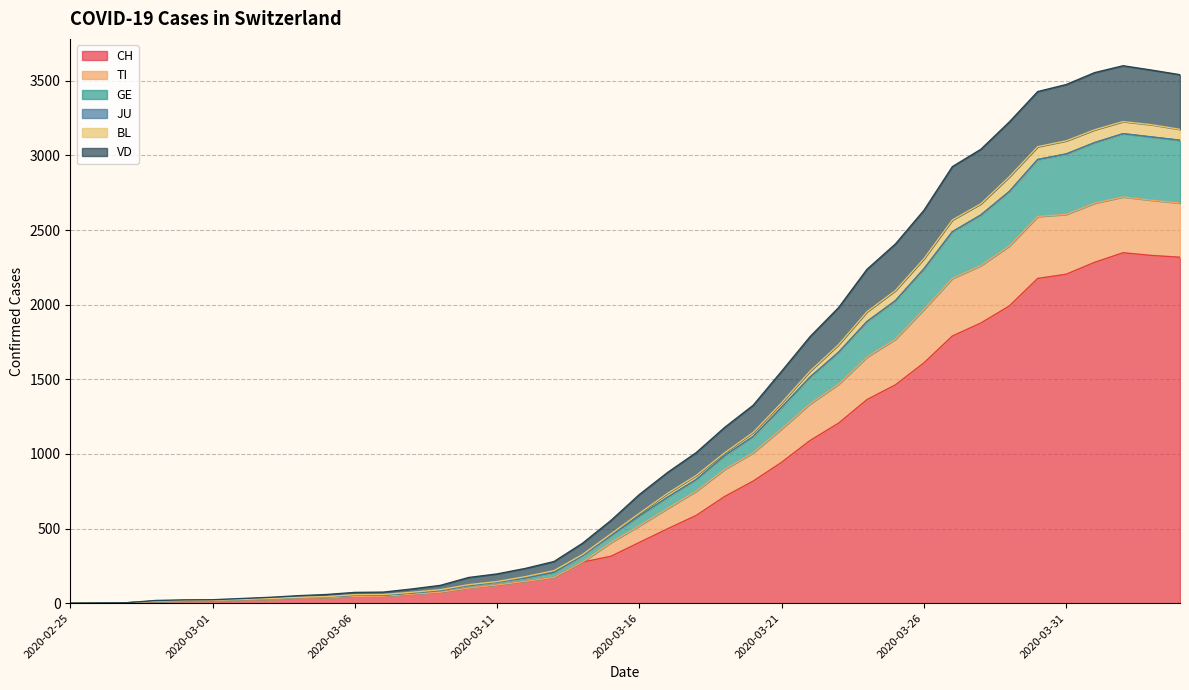

What position from the left is 2020-03-27?

32